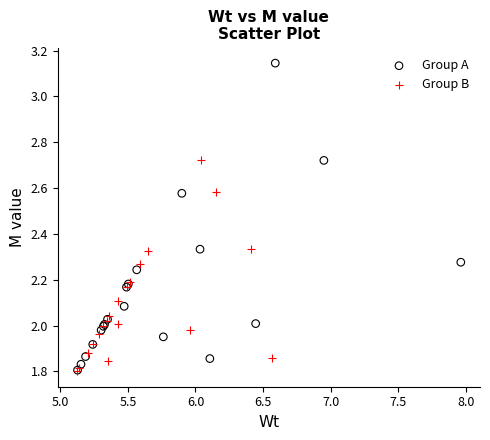

What are all the series names shown in the legend?

Group A, Group B